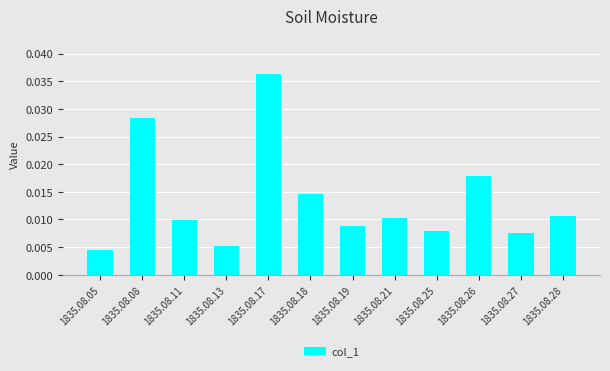

Between 1835.08.26 and 1835.08.18, which is larger?

1835.08.26